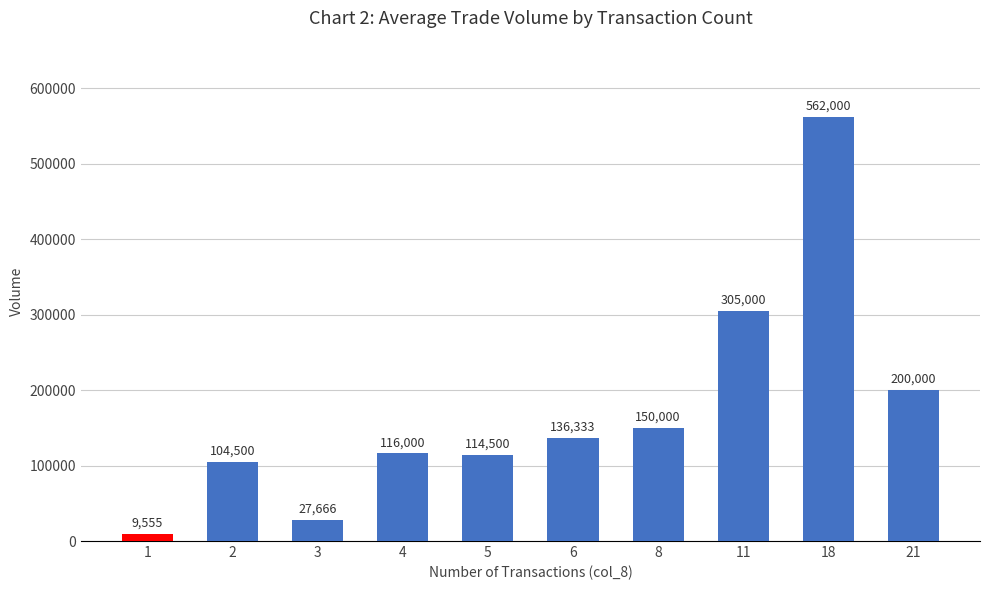

What is the maximum value shown in the chart?

562000